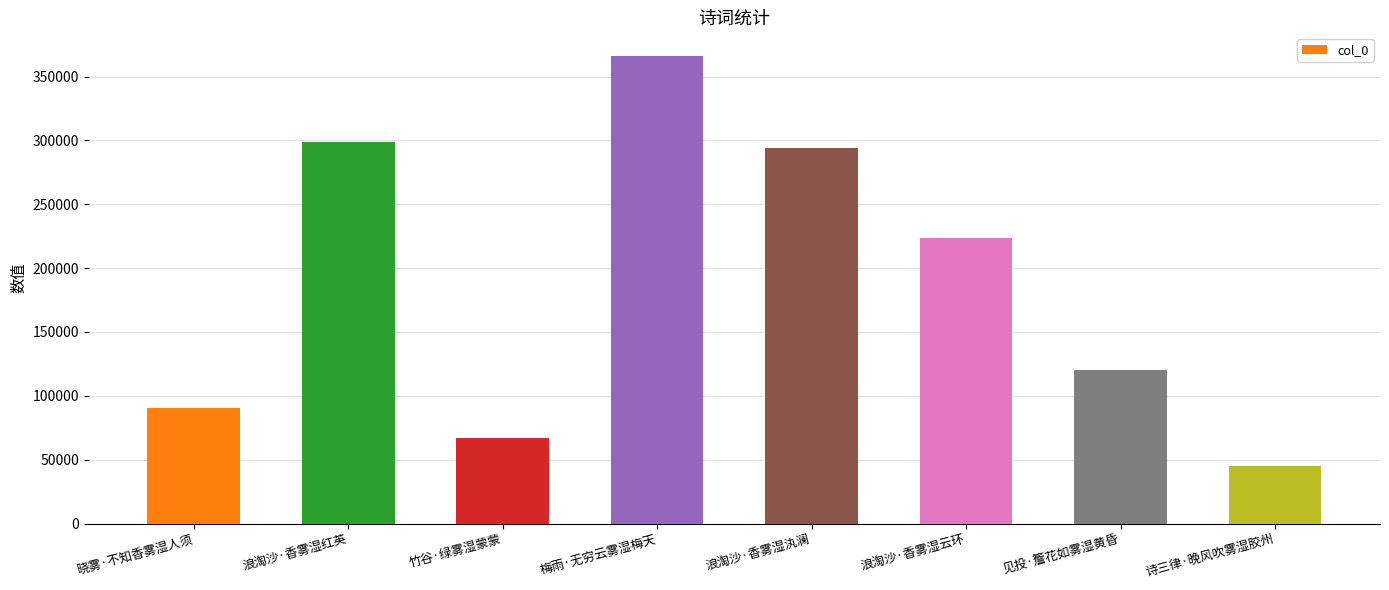

How many bars are there in total?

8